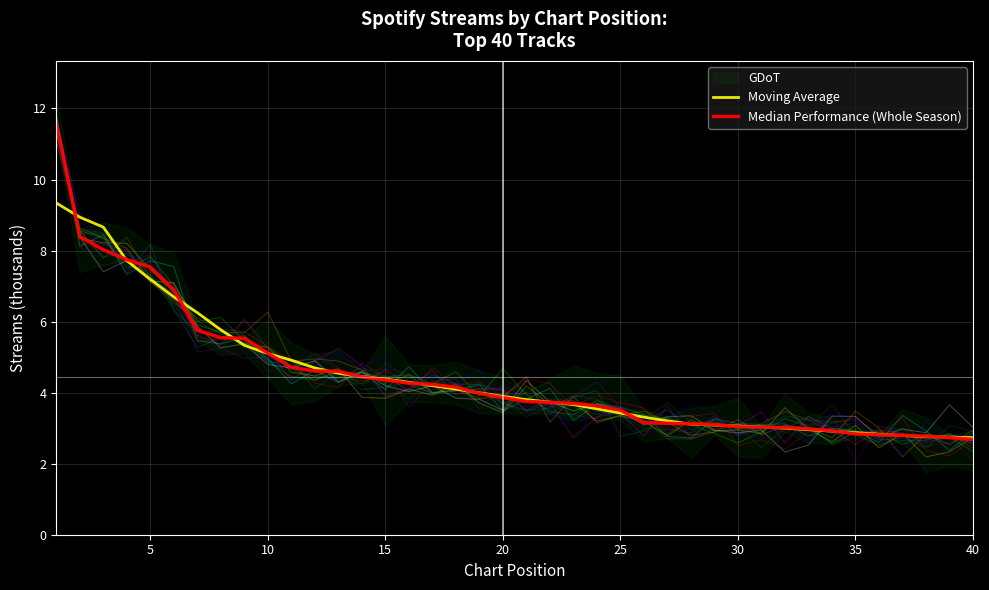

True or false: Moving Average and Median Performance (Whole Season) intersect in this chart.

True